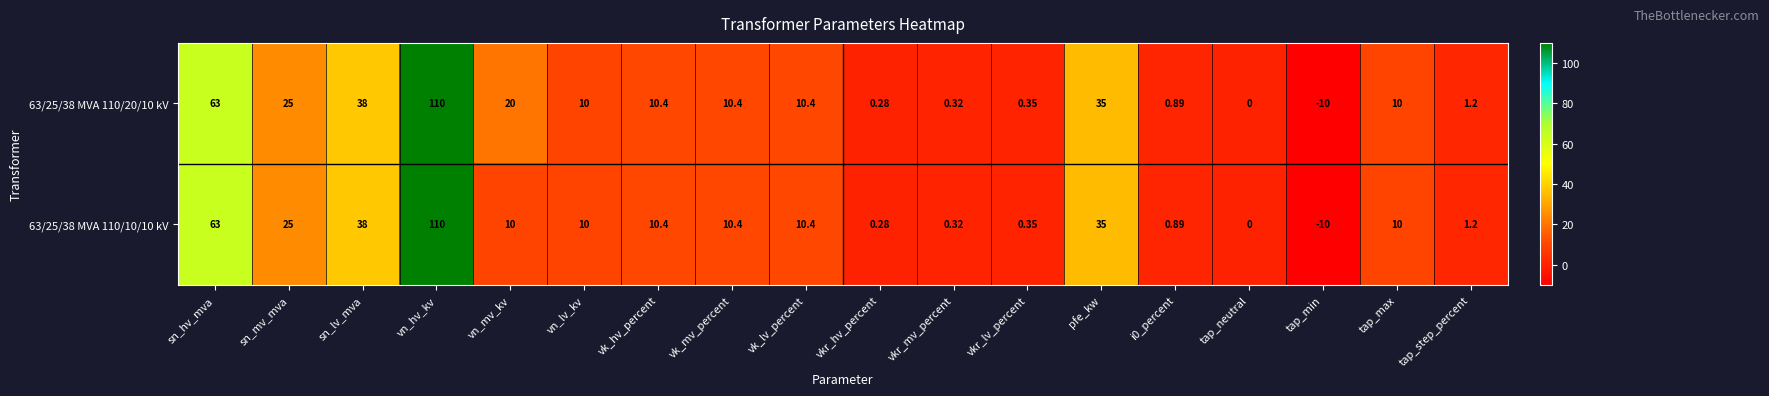

Is the value of 63/25/38 MVA 110/20/10 kV at vn_mv_kv greater than the value of 63/25/38 MVA 110/10/10 kV at vn_hv_kv?

No